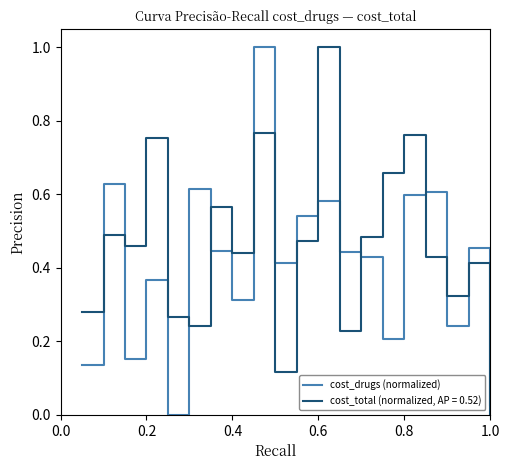

Is this an area chart (filled region under the line)?

No